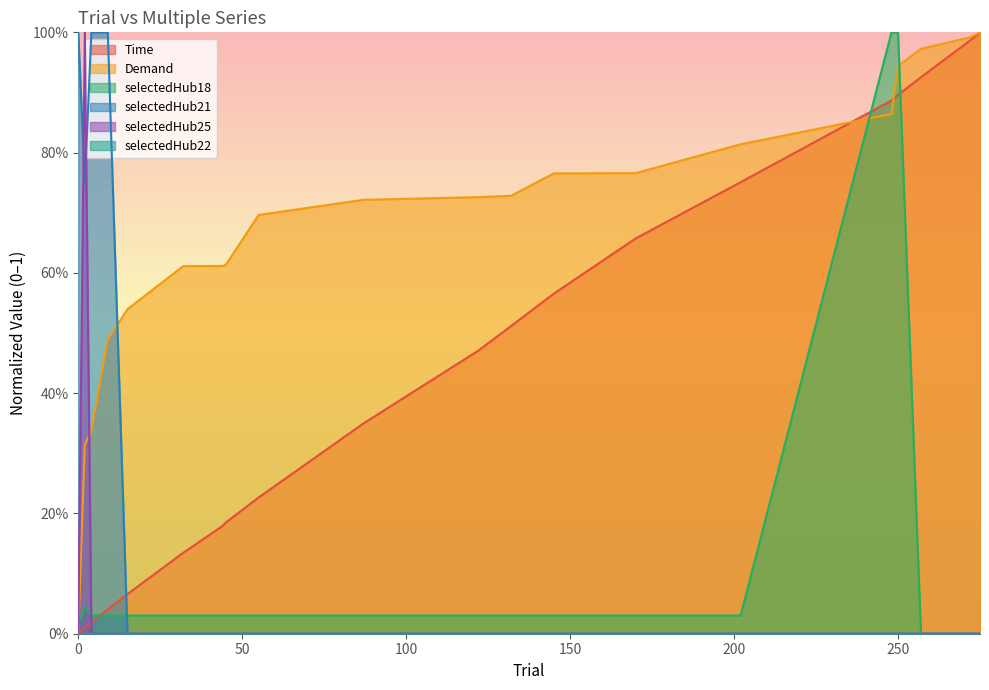

Which series ends up on top after the final intersection of Time and selectedHub18?

Time